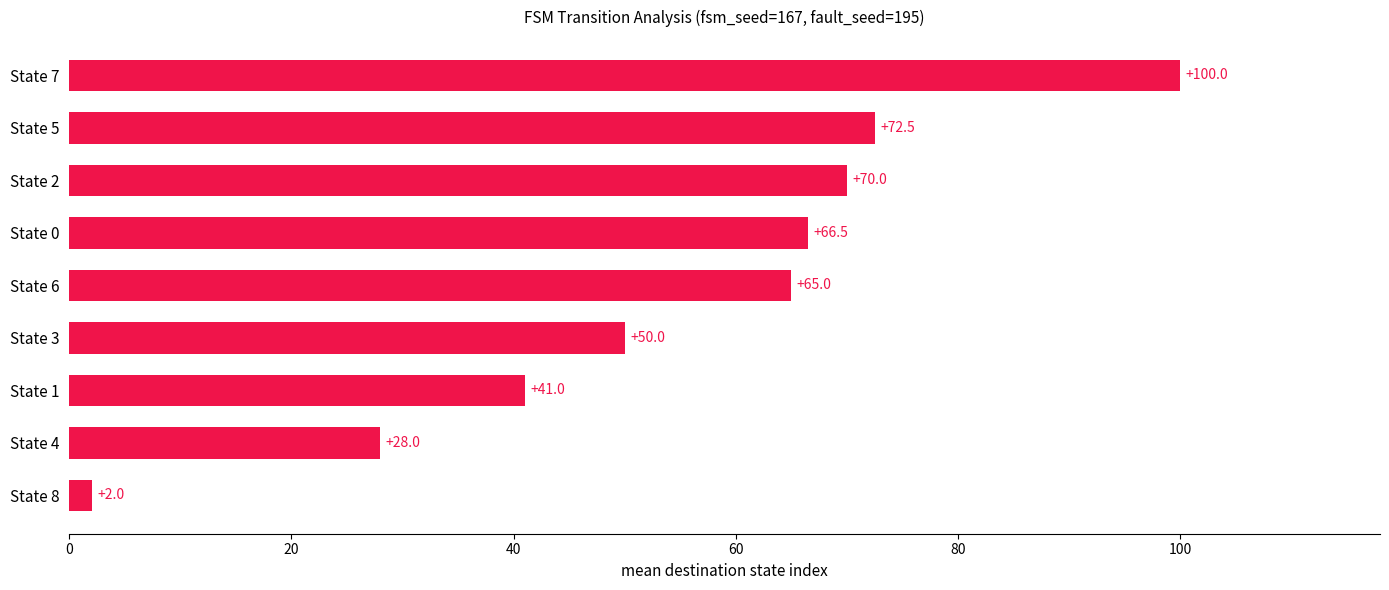

The chart shows a value of 72.5 at State 5. True or false?

True